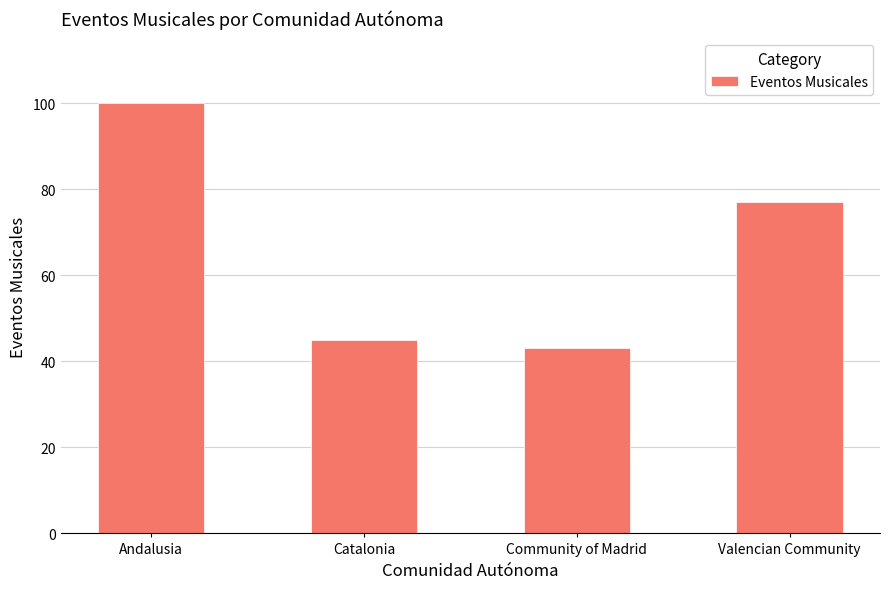

What position from the left is Andalusia?

1